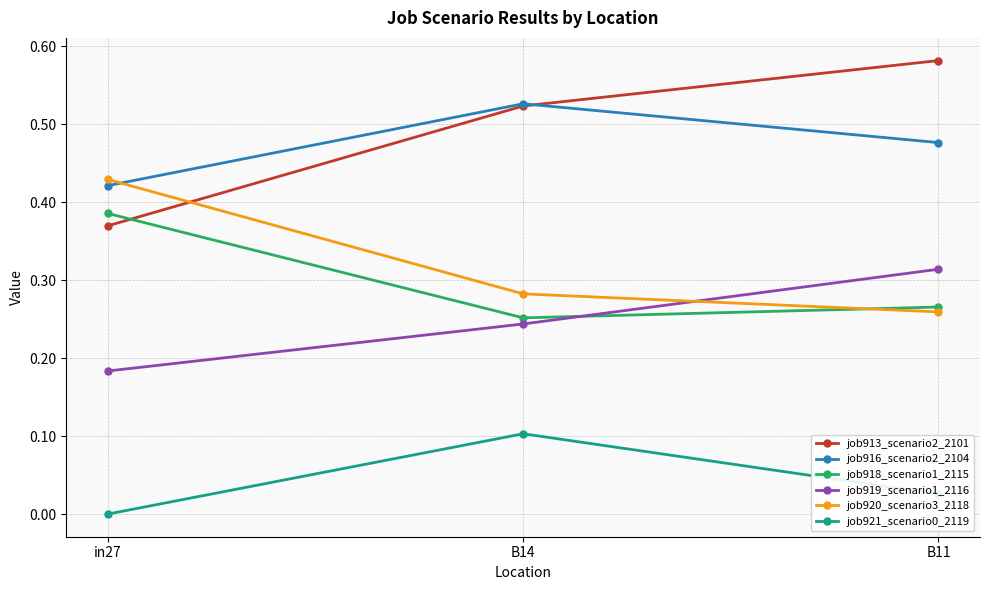

How many data points does each series have?

3